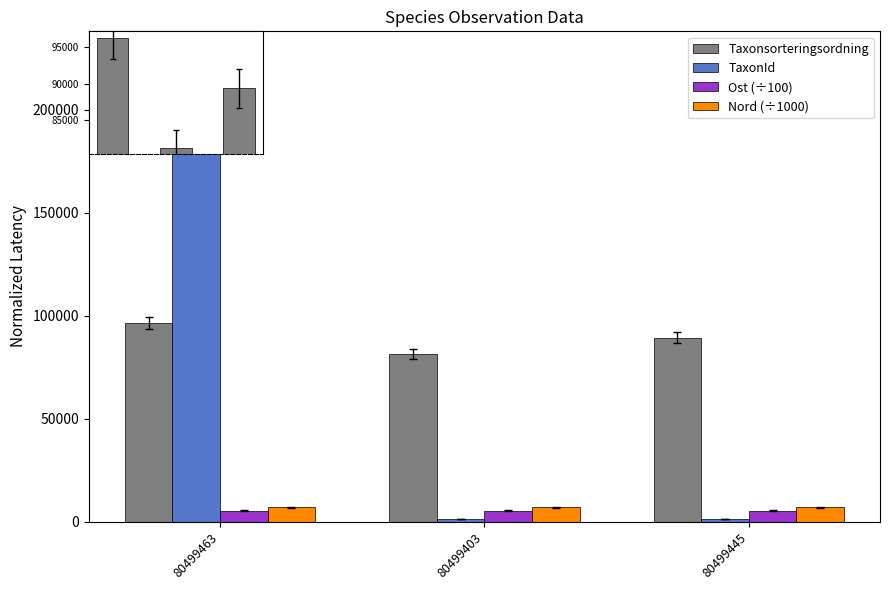

What is the average value of the Ost (÷100) series?

5332.9